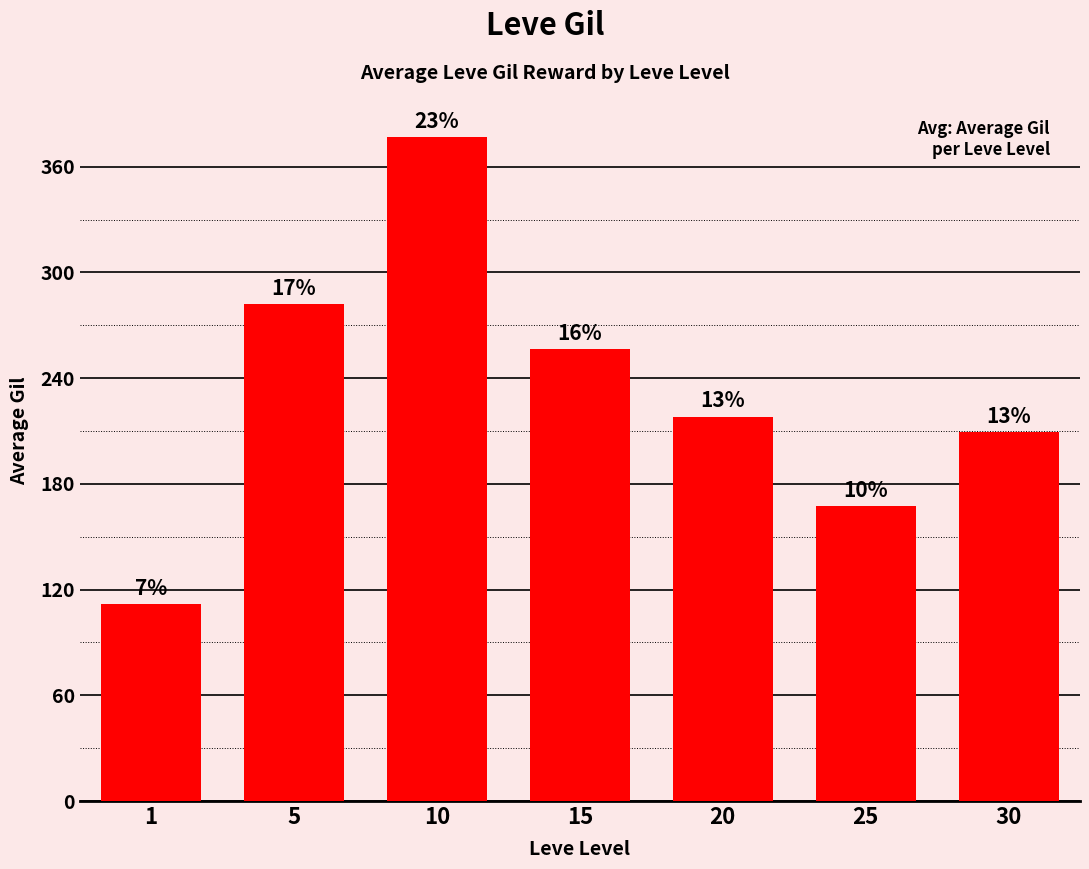

At which category does the chart reach its minimum across all series?

1